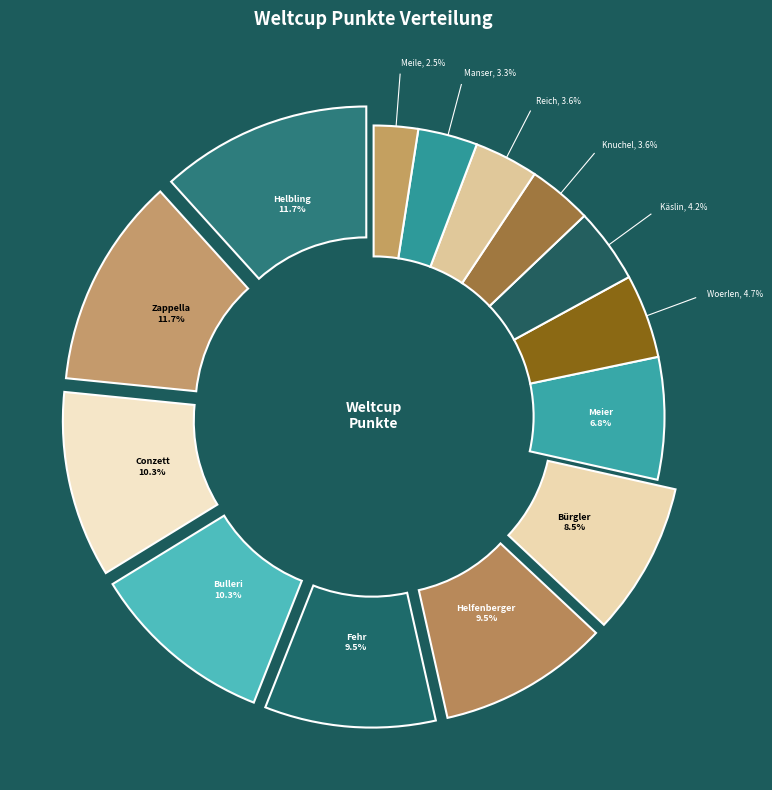

Which category has the smallest portion of the pie?

Meile